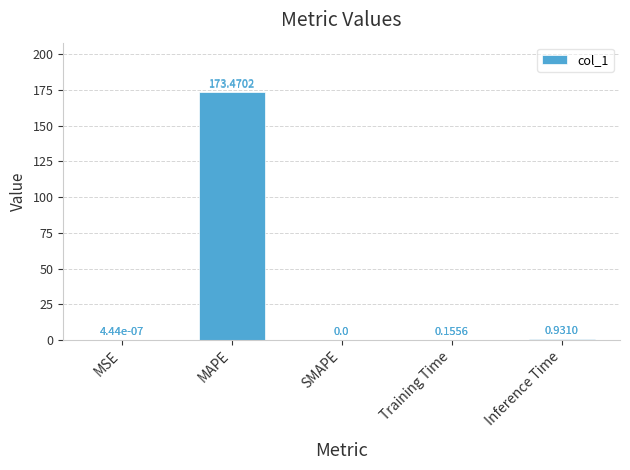

What is the average value?

34.9